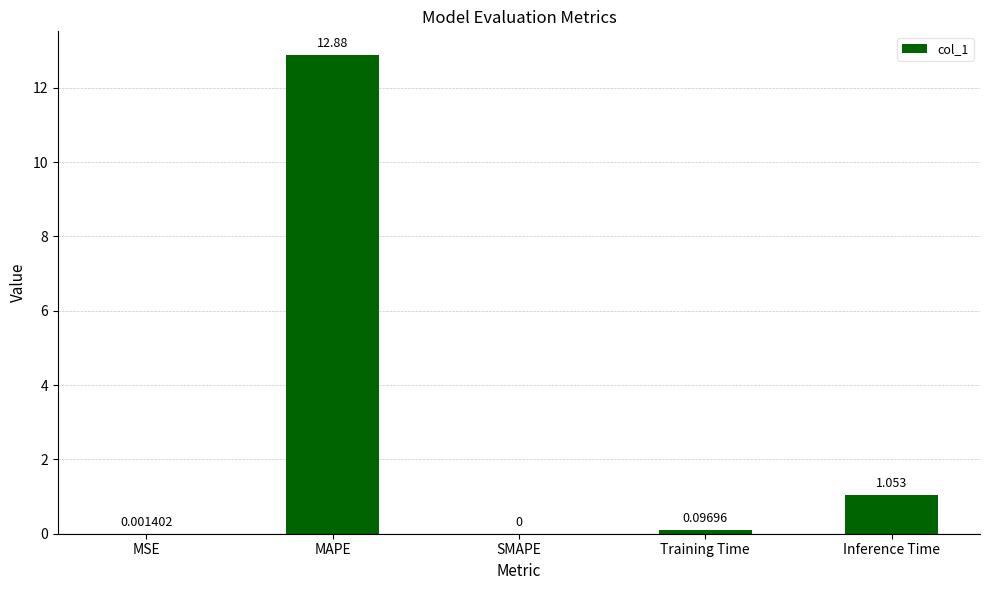

Is it true that the value at Inference Time is 1.7?

False